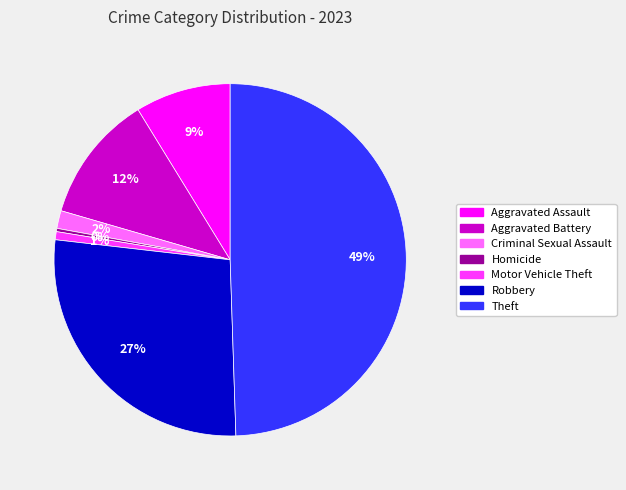

True or false: Criminal Sexual Assault accounts for 15% of the total.

False